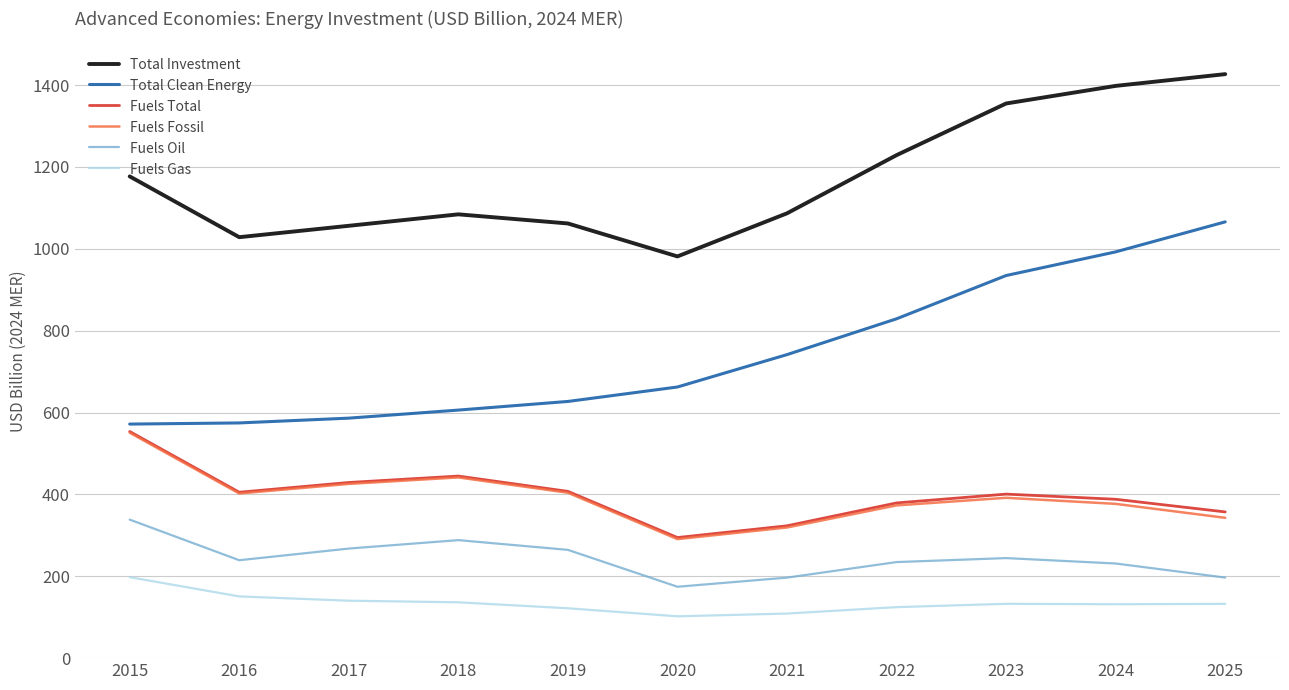

True or false: Fuels Total has more than 1 points higher than both neighbors.

True